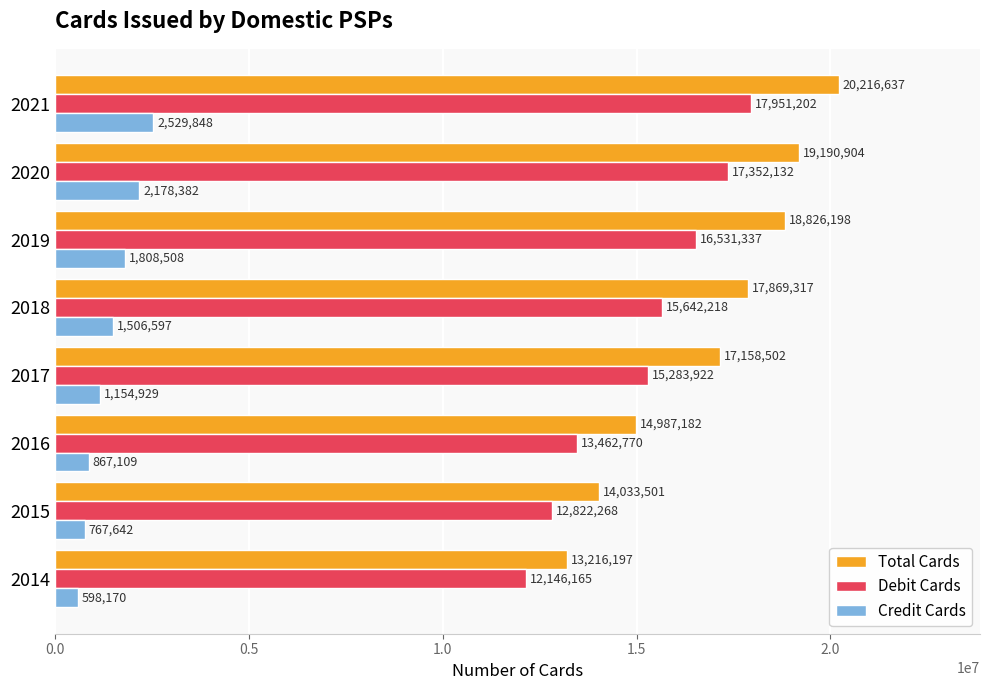

What is the sum of all Total Cards values?

135498438